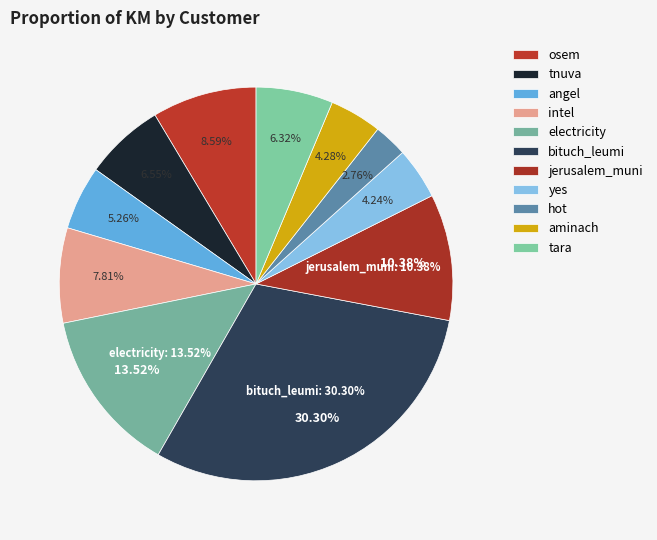

To the nearest percent, what is the combined percentage of electricity and hot?

16%